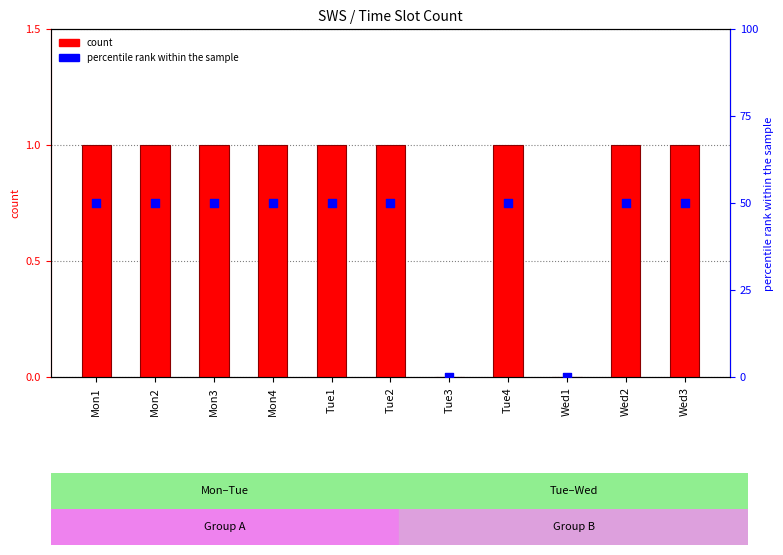

At how many categories does at least one series exceed 33?

9